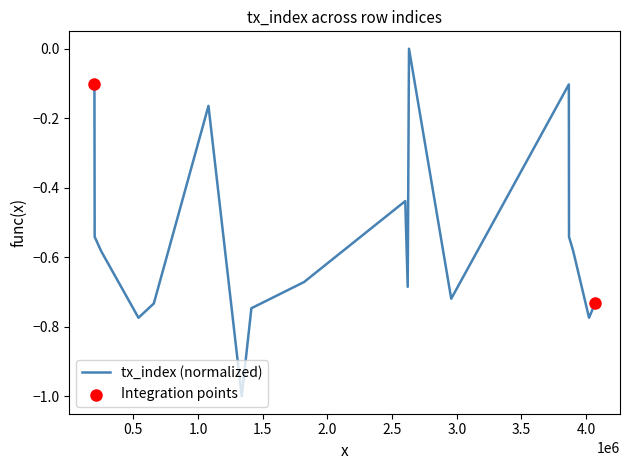

What is the difference between the maximum and minimum values?

1.0